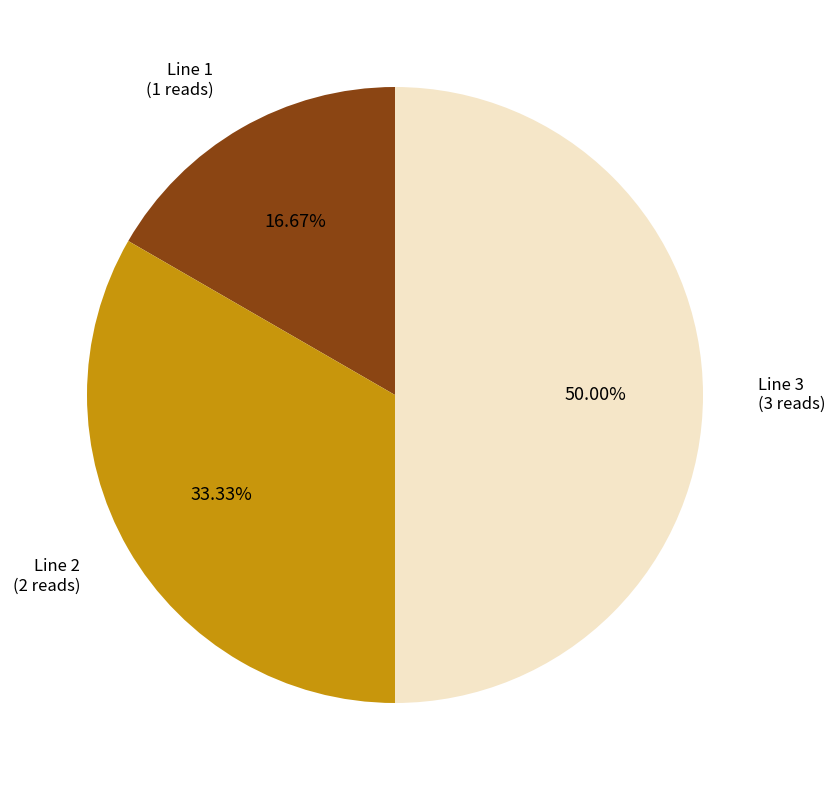

Is it true that Line 1 is 17% of the pie?

True